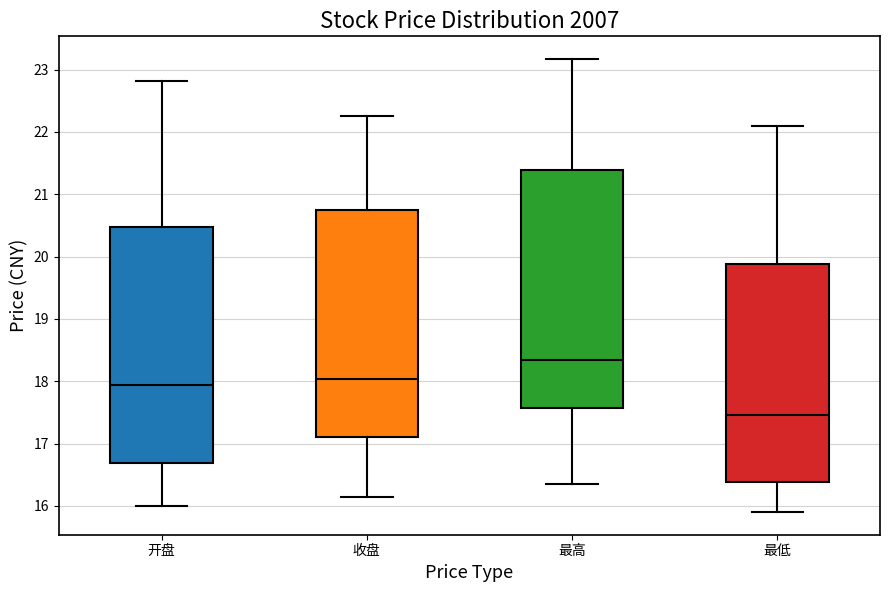

Reading left to right, transcribe this box plot: for each box, give where its median line is, the range the box spans, and where its two whiskers end, as read against the y-axis. The values are not printed on the chart, so give them approximately, as read against the axis.

开盘: median 17.9, box 16.7 to 20.5, whiskers 16.0 to 22.8
收盘: median 18.0, box 17.1 to 20.7, whiskers 16.1 to 22.3
最高: median 18.3, box 17.6 to 21.4, whiskers 16.4 to 23.2
最低: median 17.5, box 16.4 to 19.9, whiskers 15.9 to 22.1